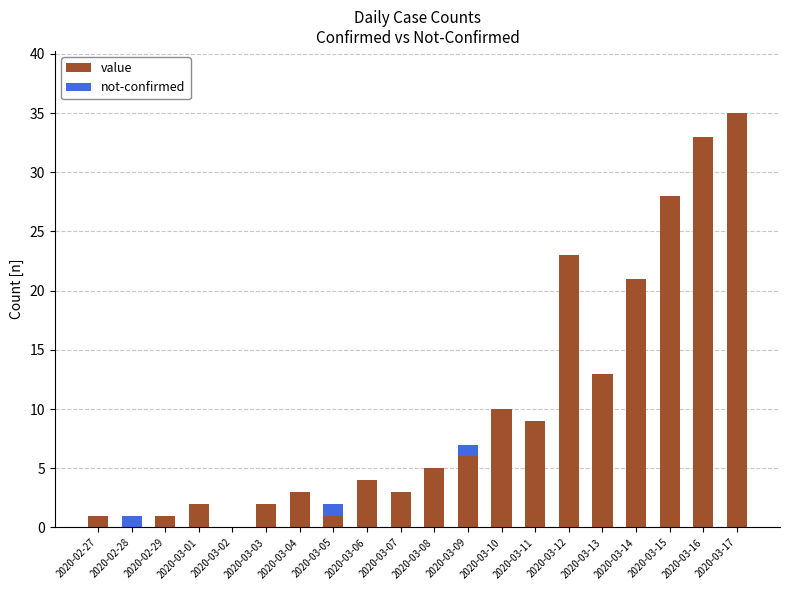

Are the bars grouped side by side (vs. stacked)?

No